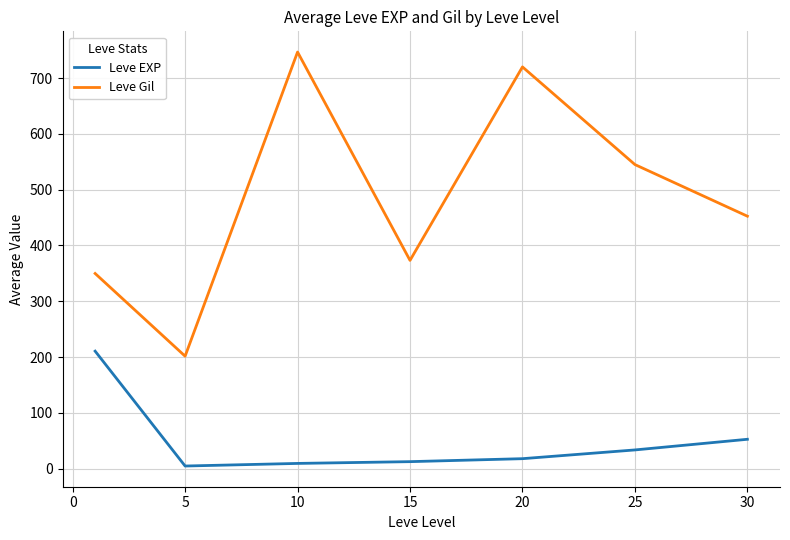

What is the highest value of the Leve EXP series?

210.7